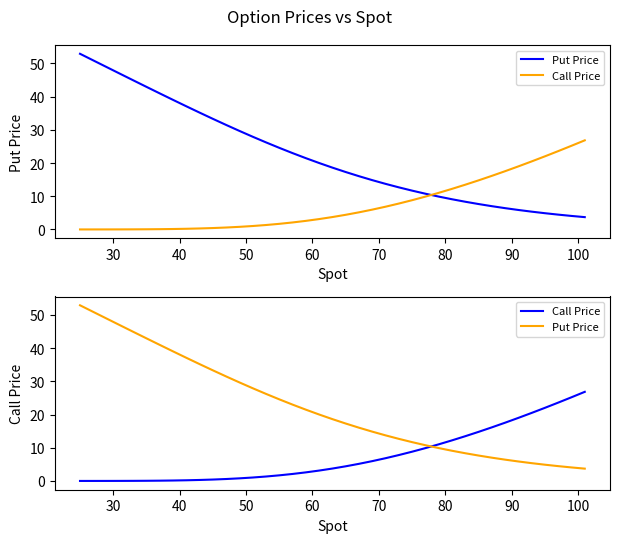

What is the label of the 5th point from the left?

60